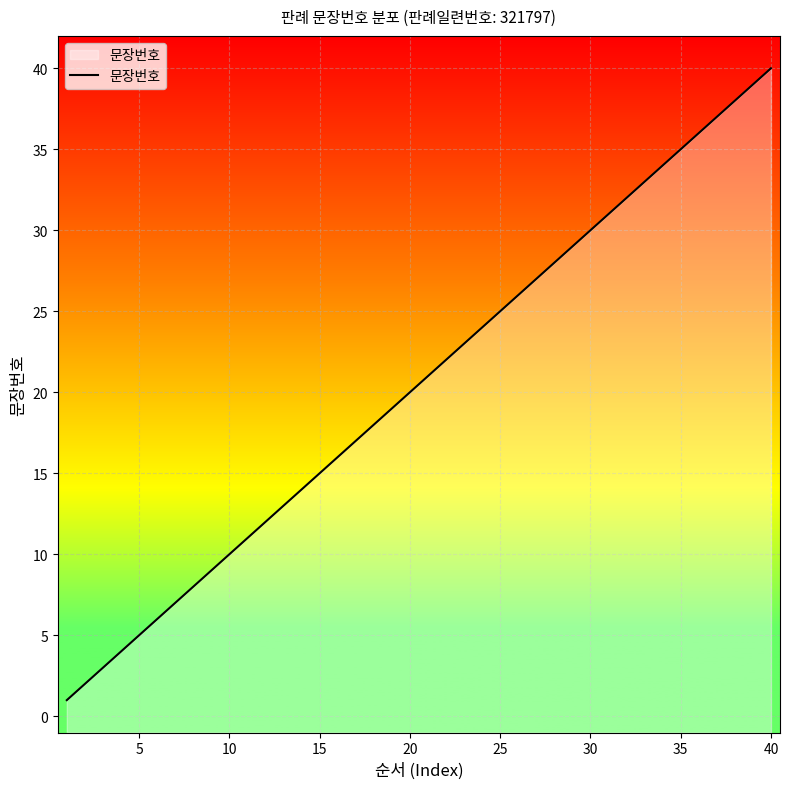

At which label is the value closest to 20?

20